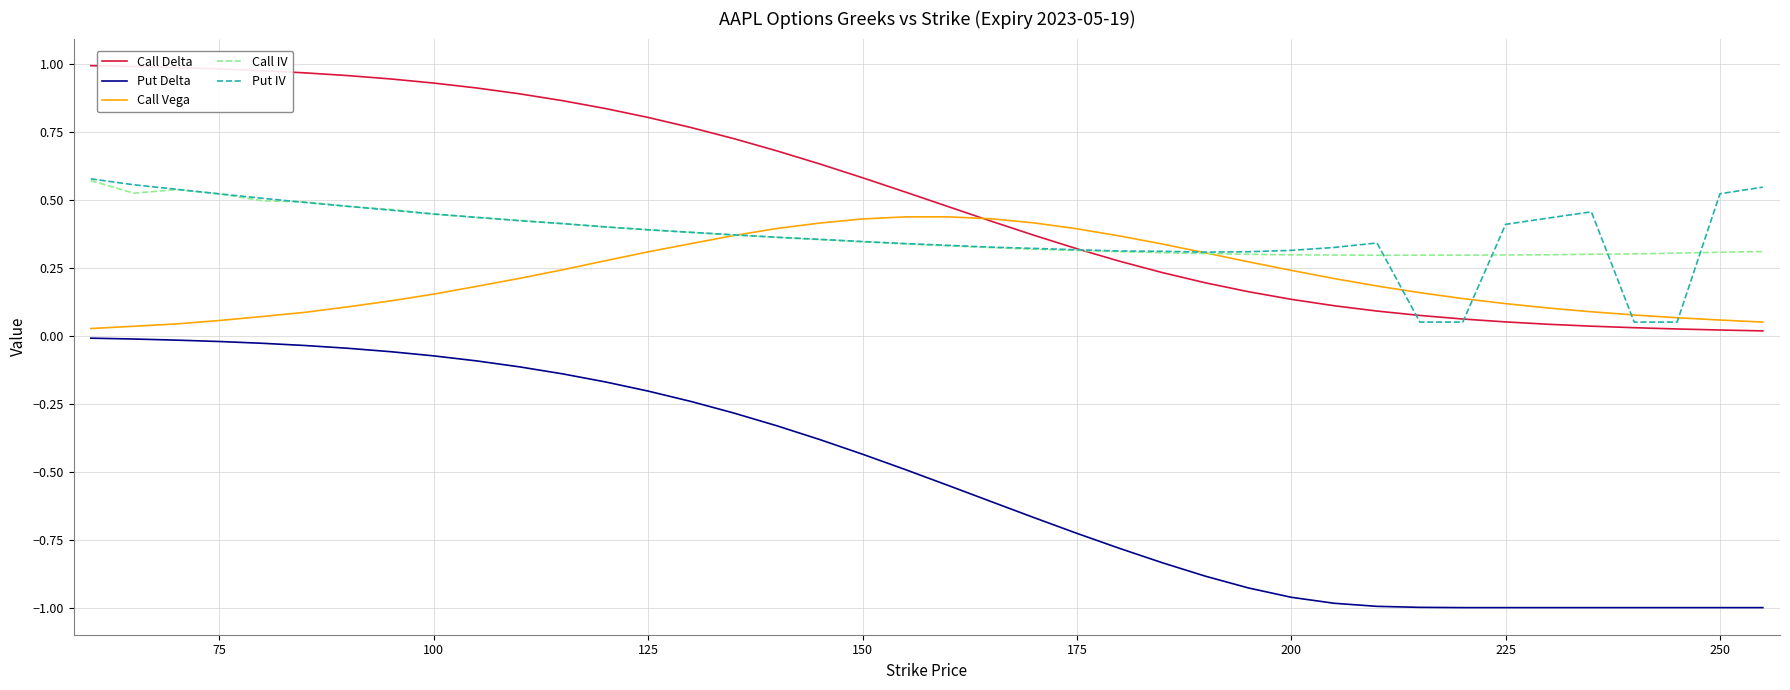

True or false: Put Delta and Call IV intersect in this chart.

False